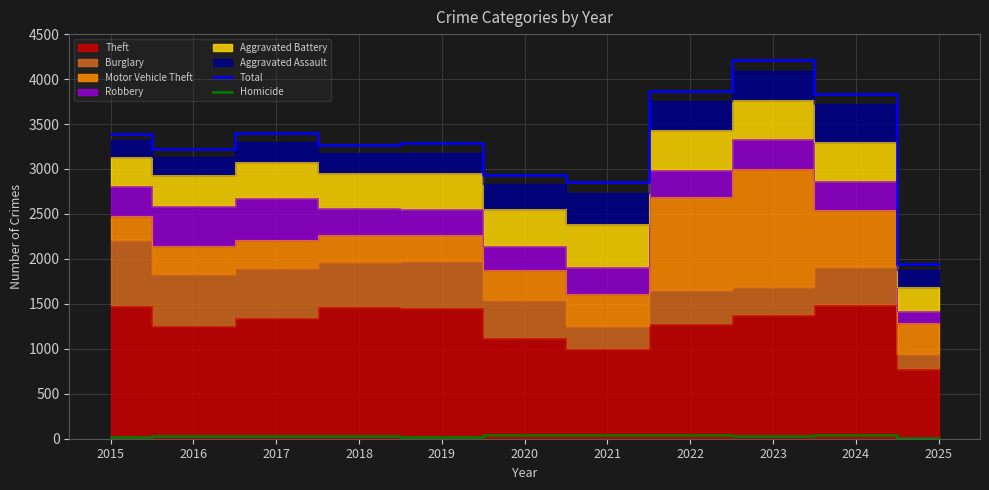

What is the total value across all series at 2018?

3297